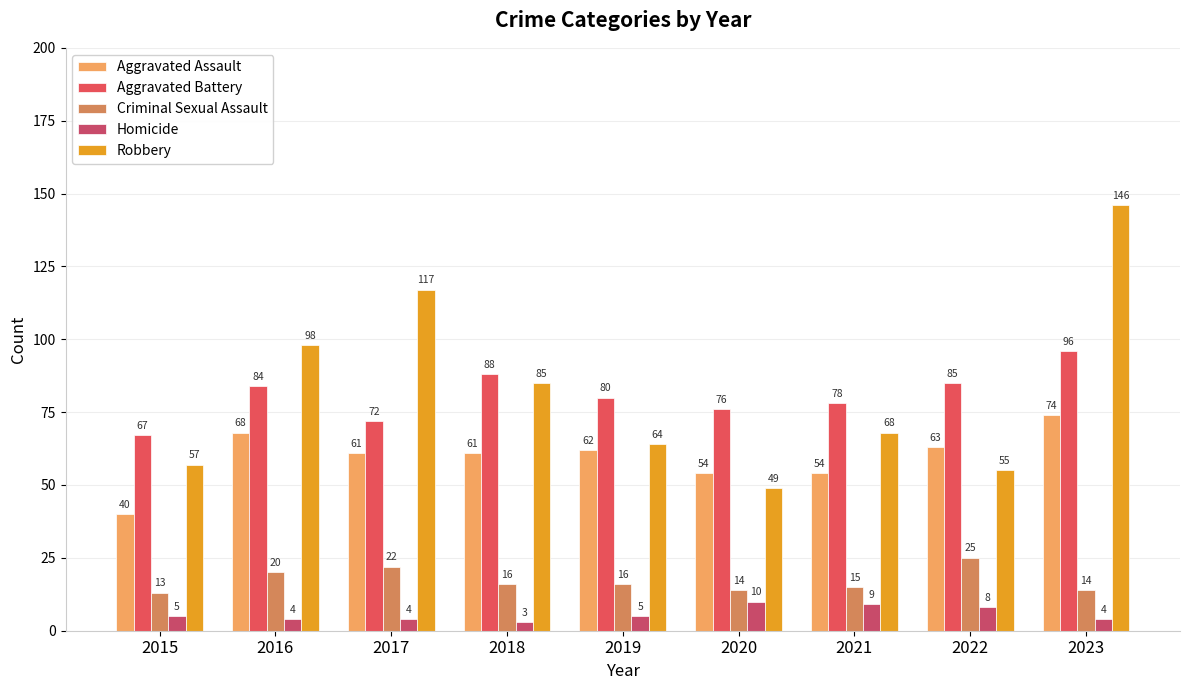

Which series changed the most between 2015 and 2017?

Robbery